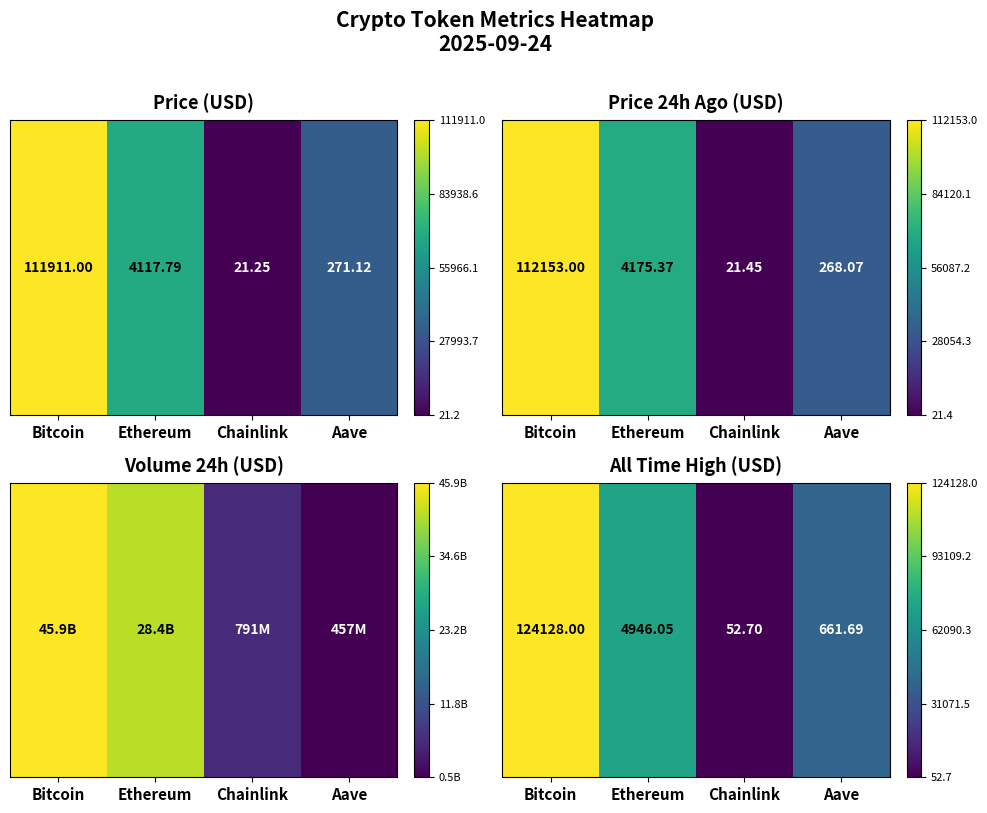

Is it true that the value at Bitcoin is 0.4?

False